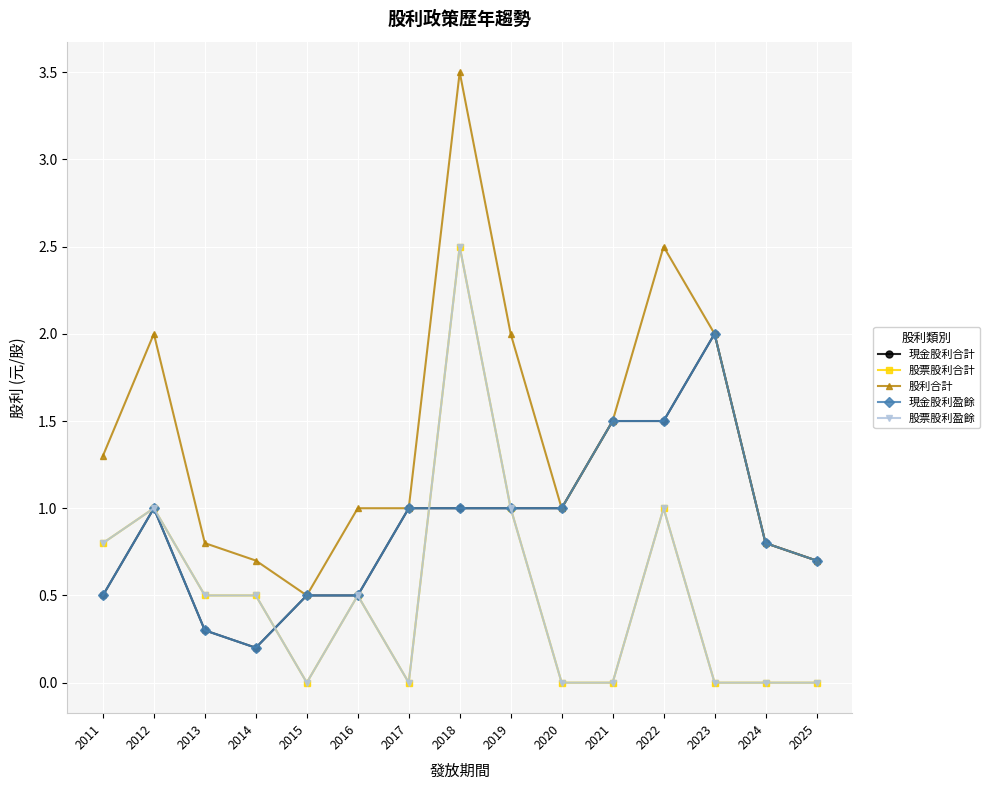

Does the chart display data point markers on the line(s)?

Yes